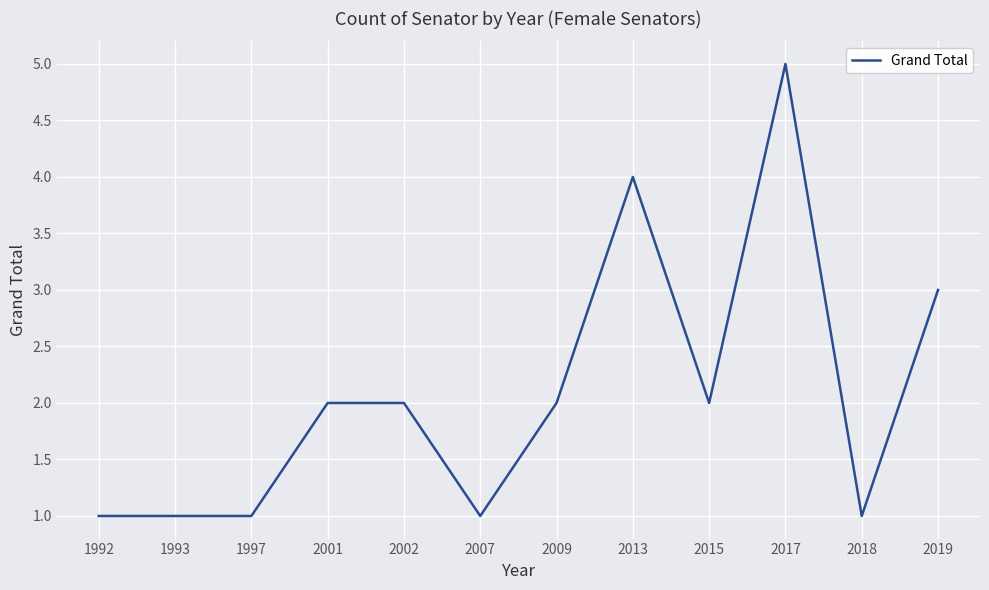

The value at 2018 is 1. True or false?

True